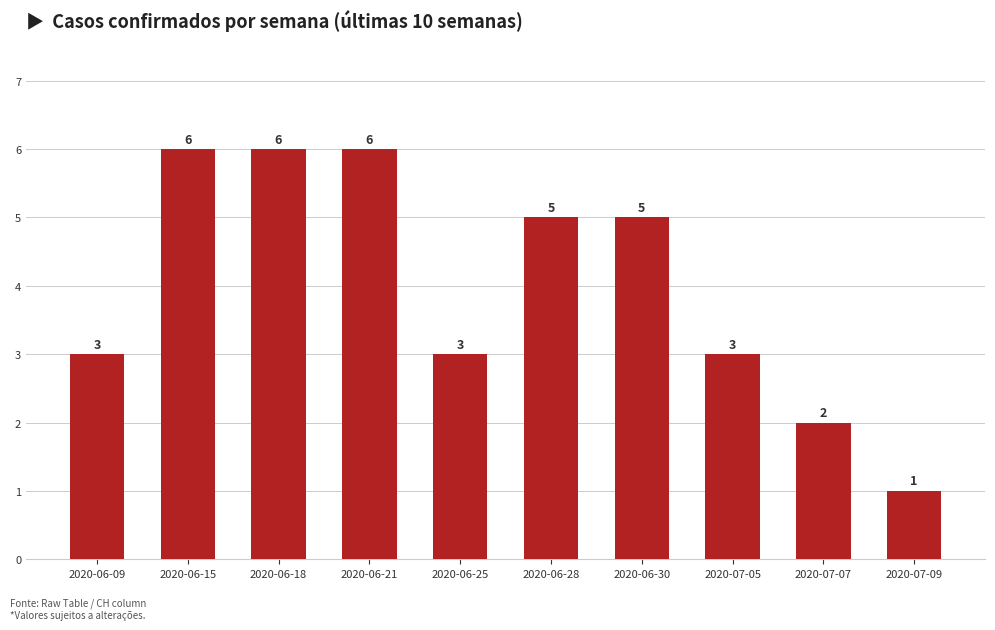

Is it true that the value at 2020-06-25 is 3?

True